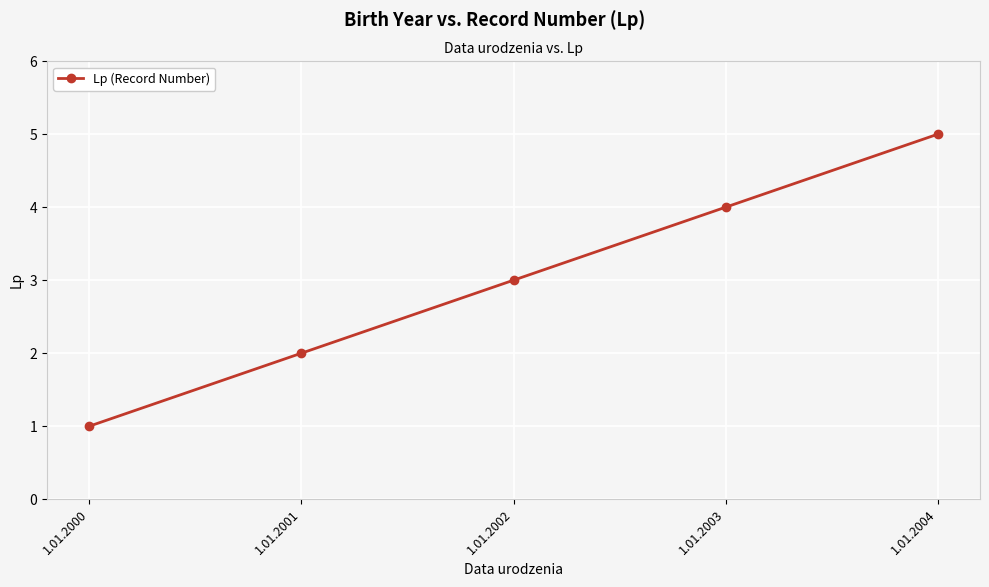

How many lines are shown in the chart?

1